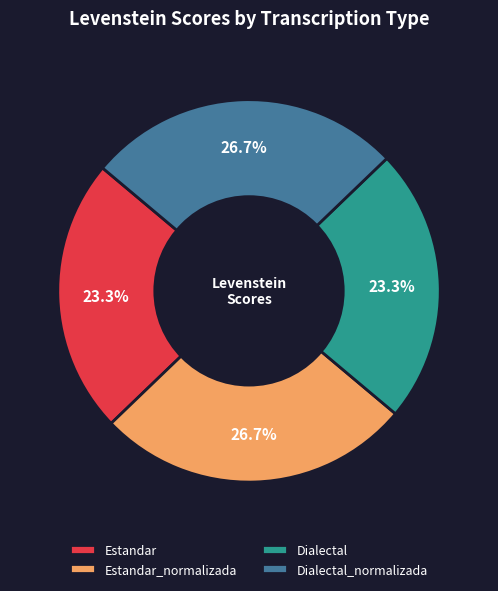

Is the sum of Dialectal and Estandar greater than half?

No